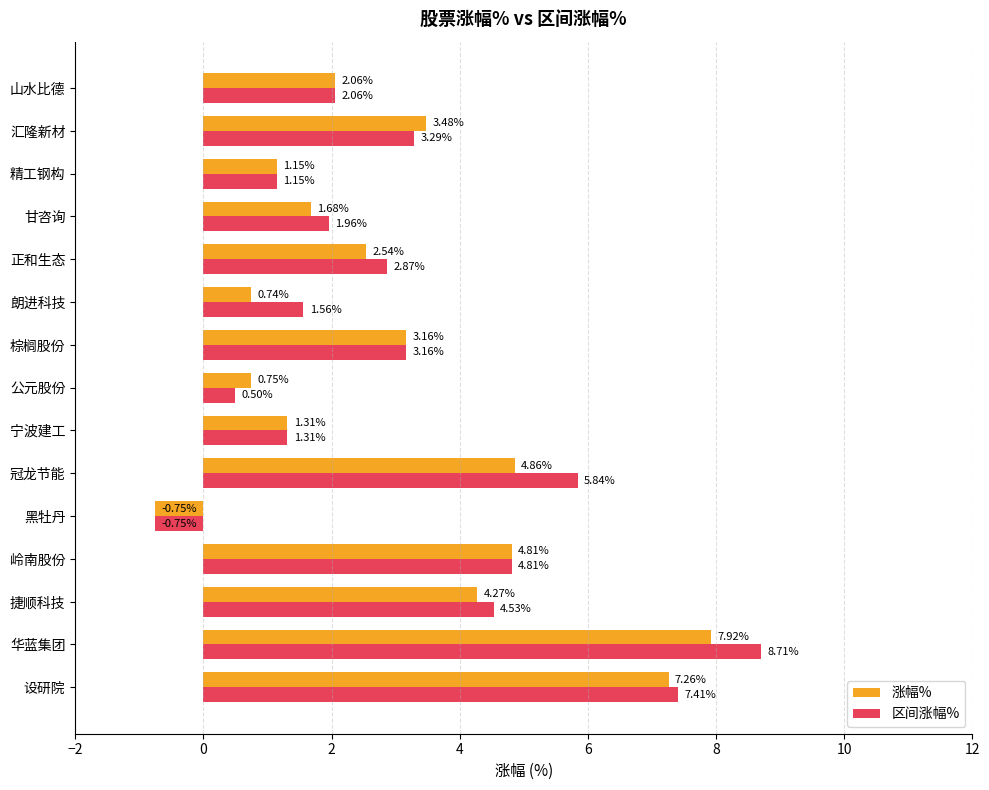

Where is 涨幅% nearest to the value 3?

棕榈股份